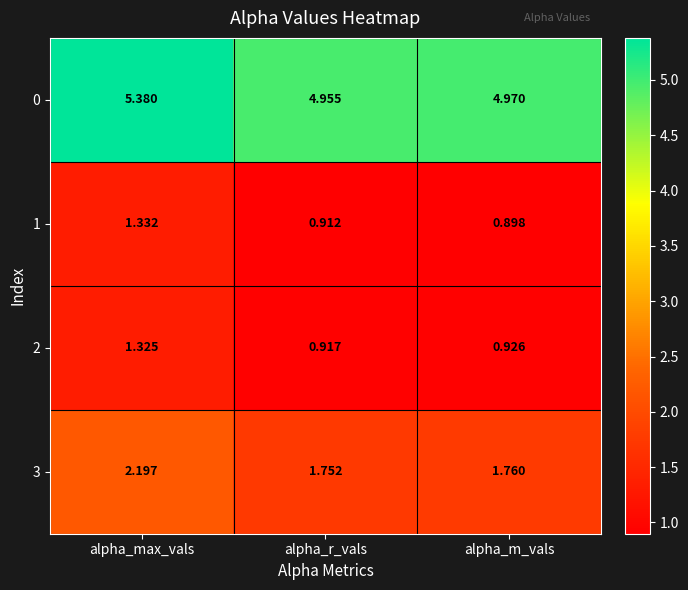

Rank the series at alpha_max_vals from highest to lowest value.

0, 3, 1, 2